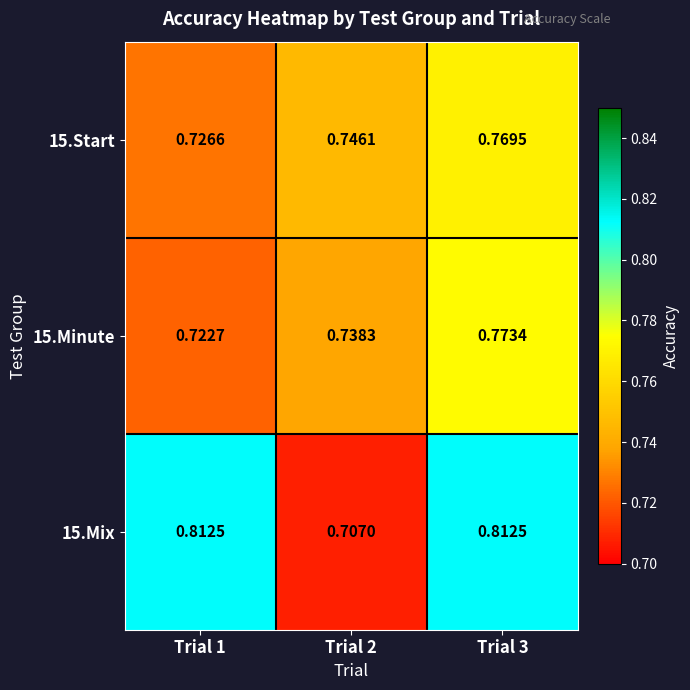

At which category is the sum across all series the highest?

Trial 3